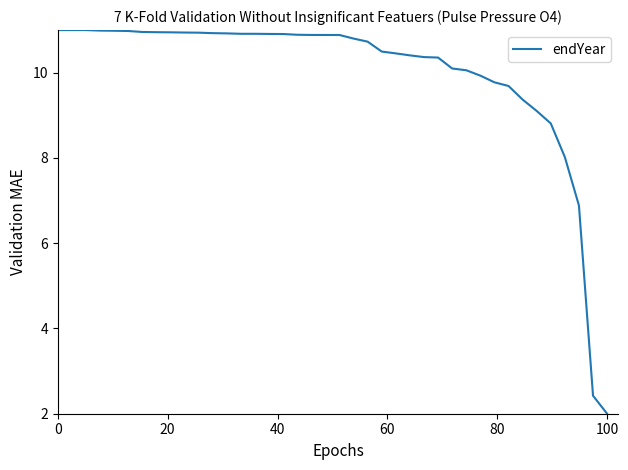

What is the difference between the maximum and minimum values?

9.0